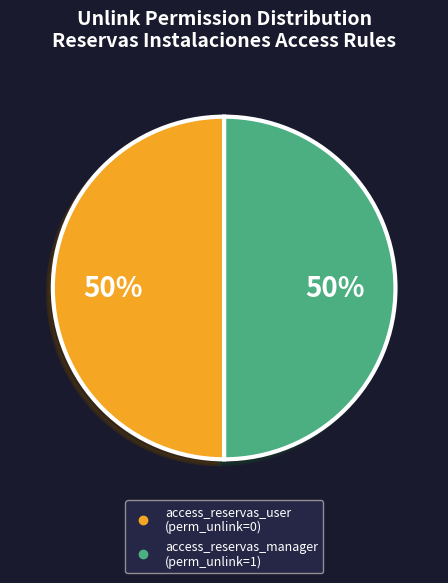

Is the sum of access_reservas_manager and access_reservas_user greater than half?

Yes